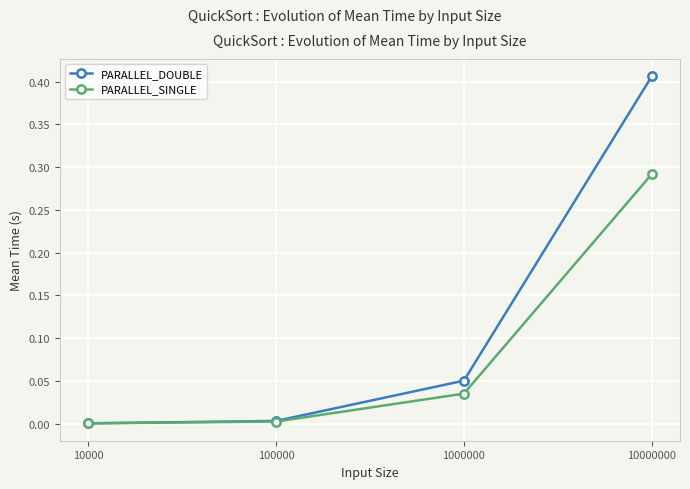

What is the total value across all series at 10000000?

0.7